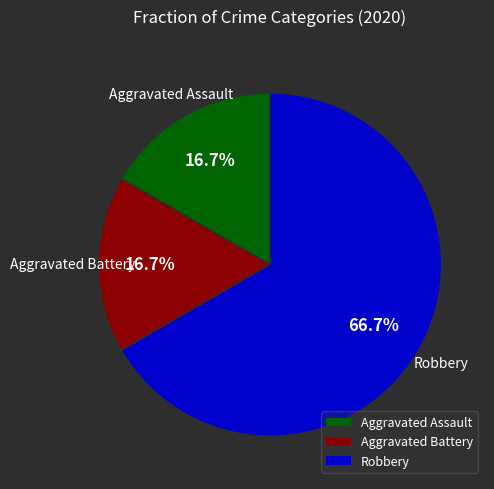

What percentage is the Aggravated Assault slice, to the nearest percent?

17%